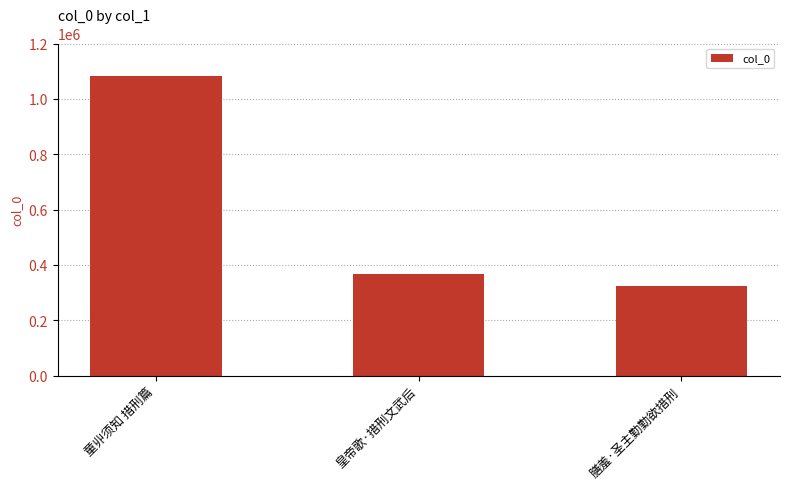

Rank the categories by value from lowest to highest.

膳羞·圣主勤勤欲措刑, 皇帝歌·措刑文武后, 童丱须知 措刑篇